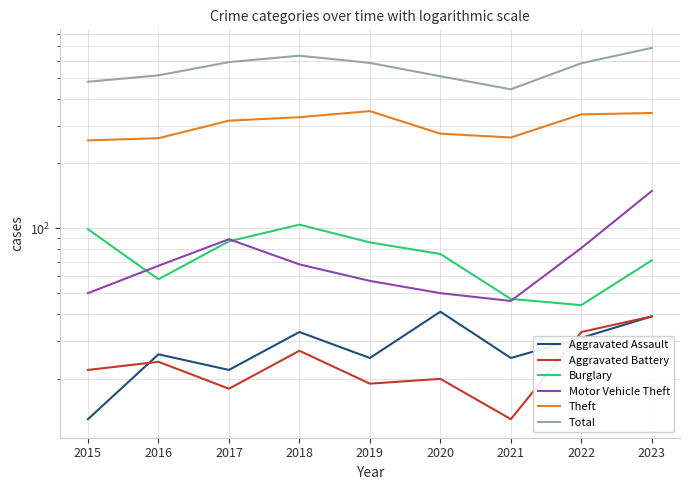

True or false: Aggravated Battery has more than 0 interior local peaks.

True